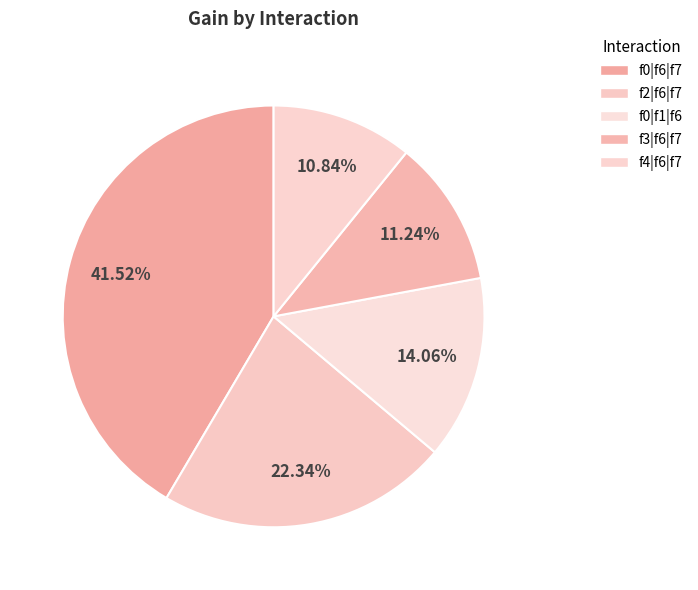

Is there a majority slice in this chart?

No